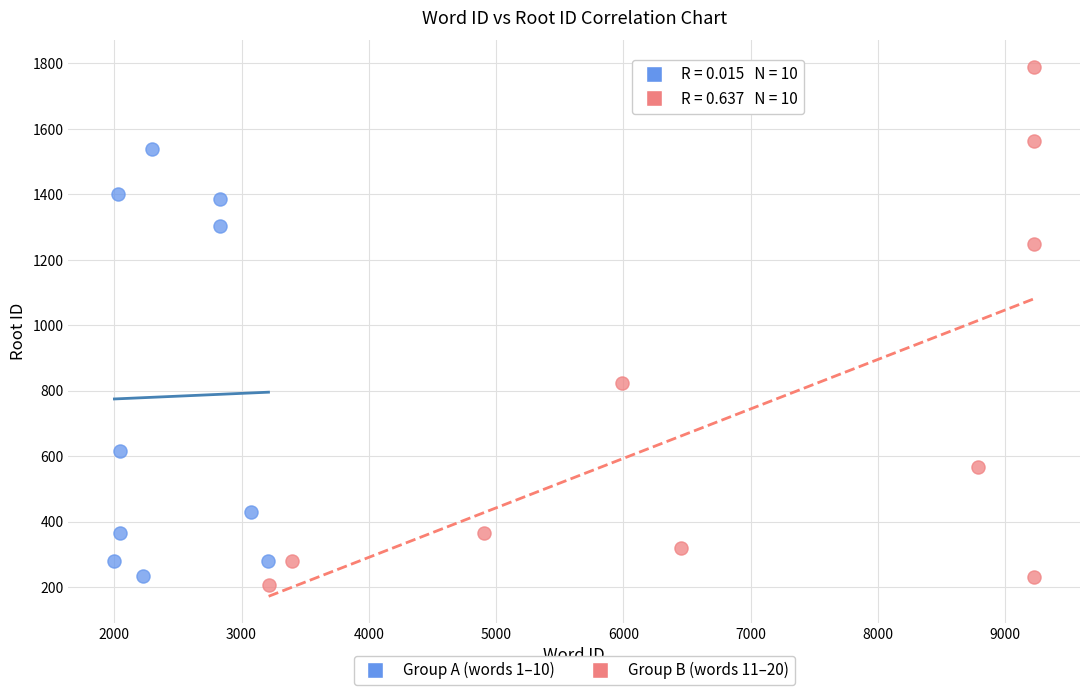

Which series has the largest Y range (max minus min)?

Group B (words 11–20)